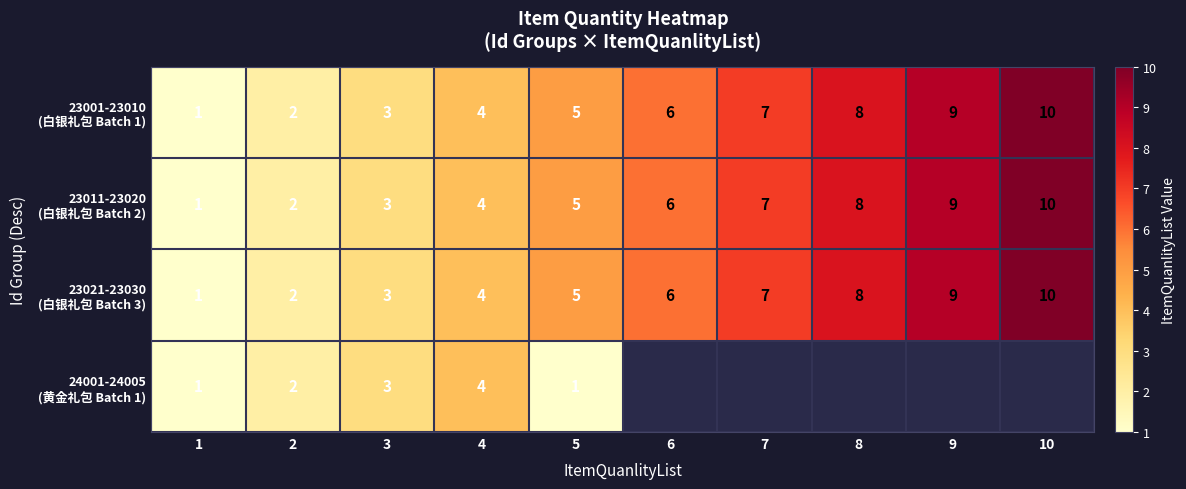

How many data points does each series have?

10